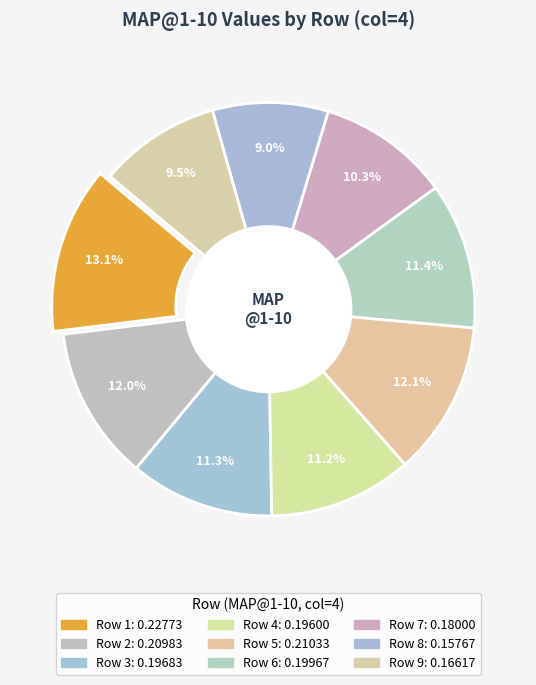

Do 8 and 6 together represent more than half of the pie?

No